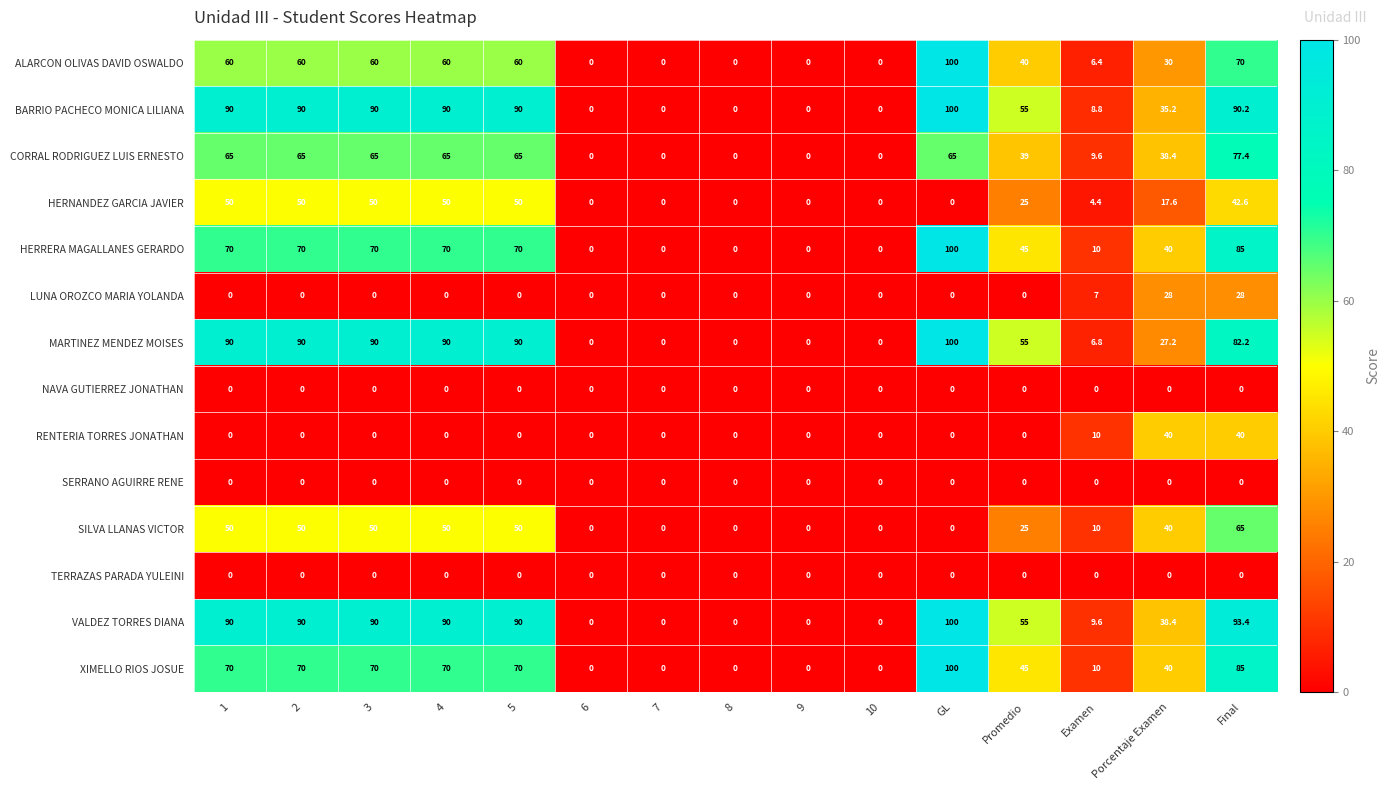

What is the difference between the maximum and minimum values in the BARRIO PACHECO MONICA LILIANA series?

100.0